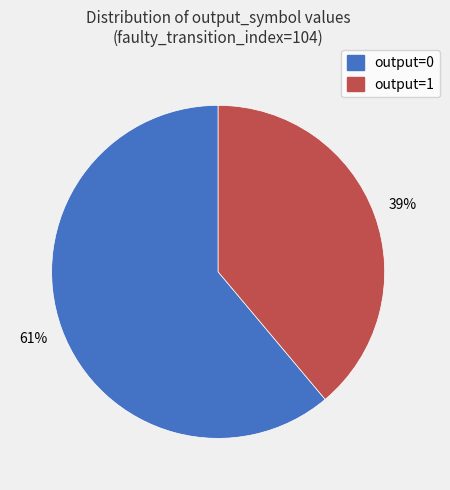

True or false: output=0 accounts for 75% of the total.

False